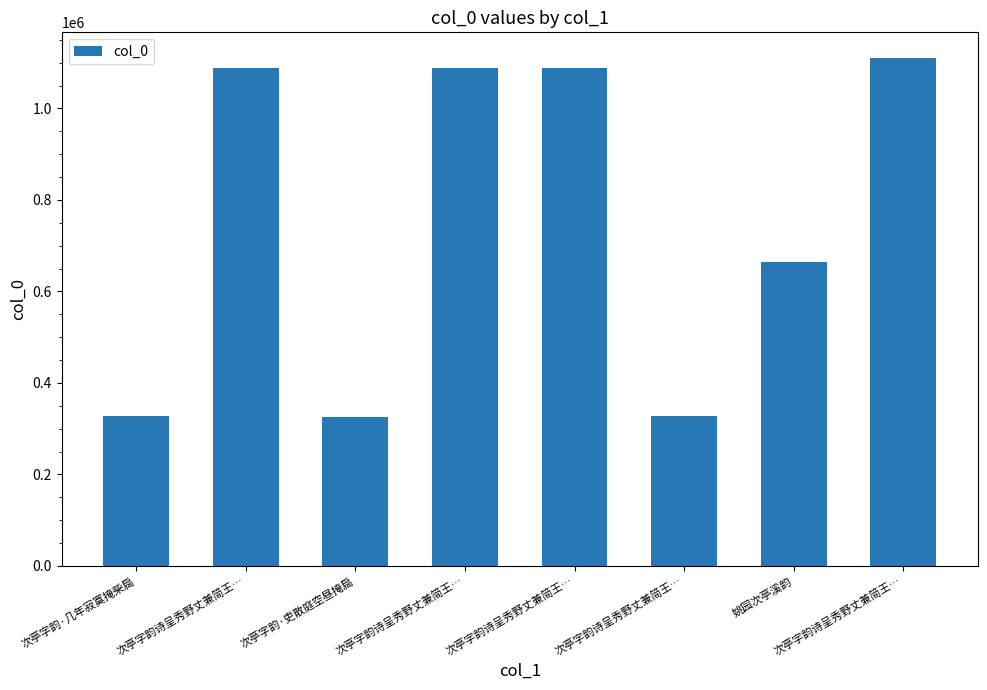

Between 次亭字韵诗呈秀野丈兼简王… and 次亭字韵诗呈秀野丈兼简王…, which is larger?

次亭字韵诗呈秀野丈兼简王…